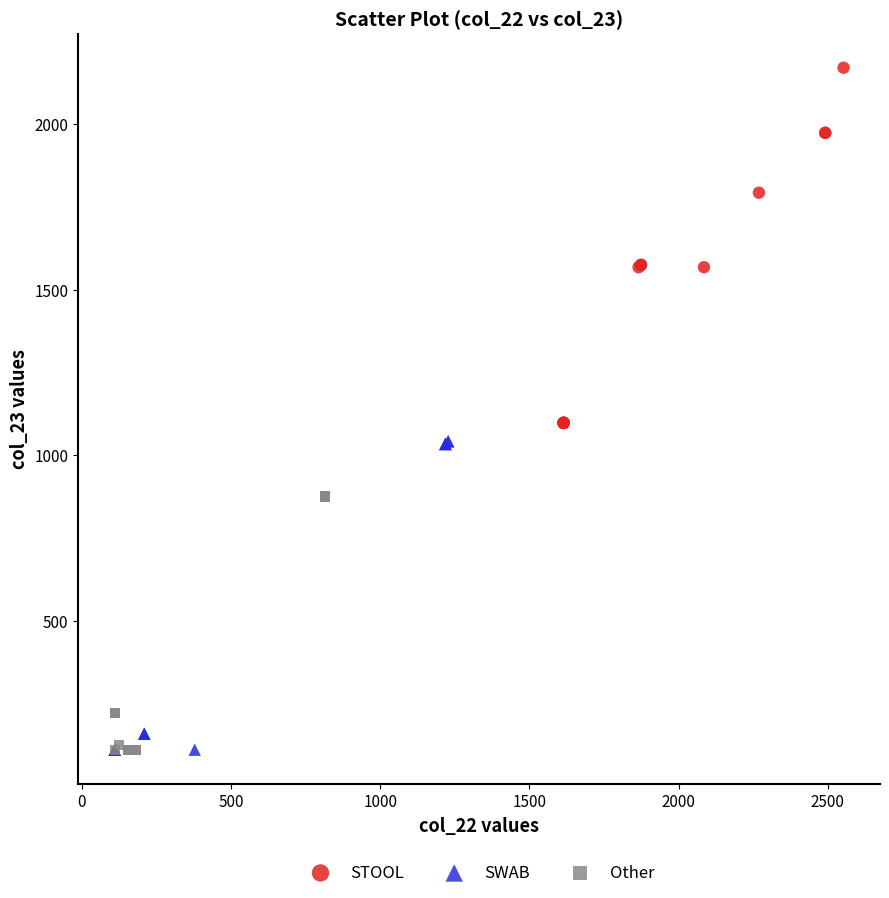

Which series contains the highest Y value?

STOOL